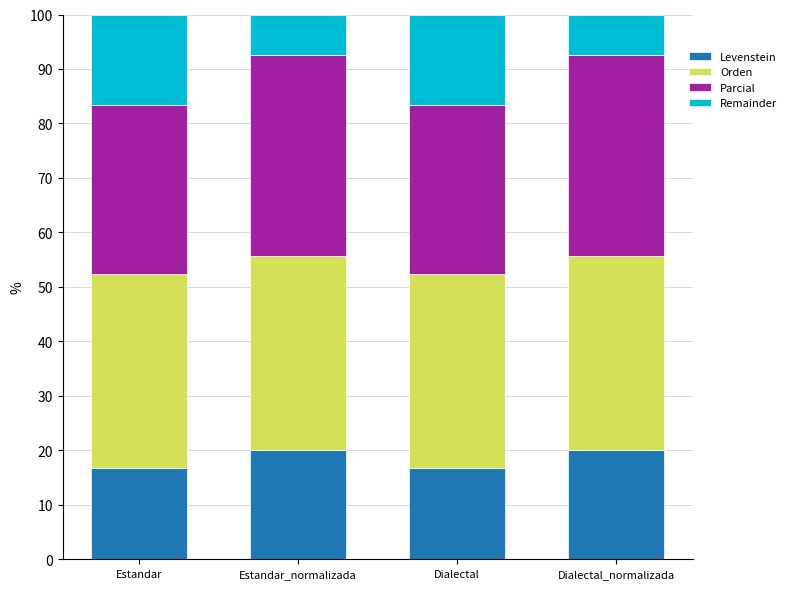

What is the total value across all series at Dialectal_normalizada?

100.0